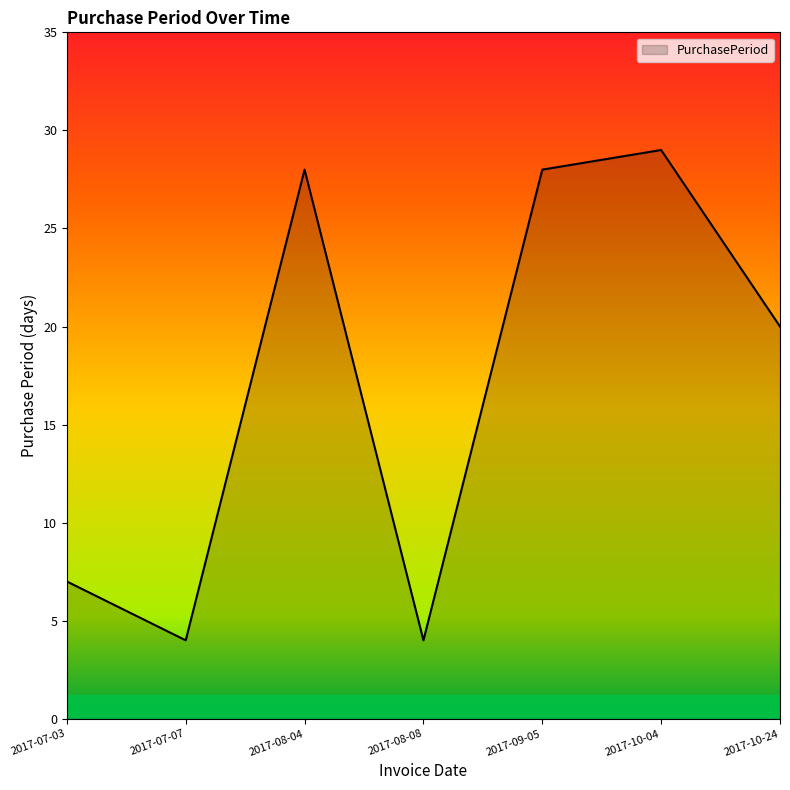

What is the minimum value shown in the chart?

4